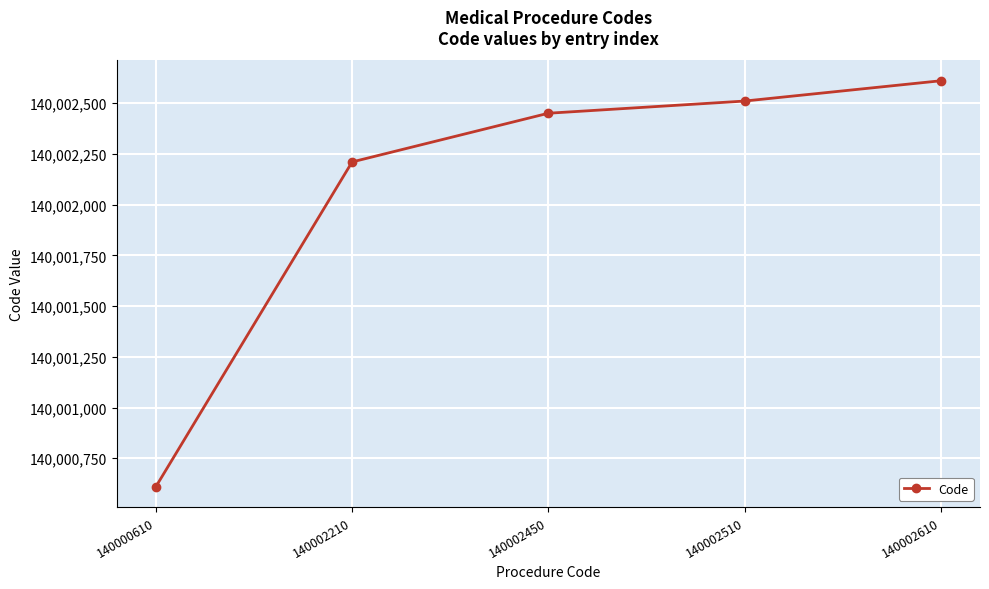

Approximately how many times larger is the value at 140000610 compared to 140002610?

1.0